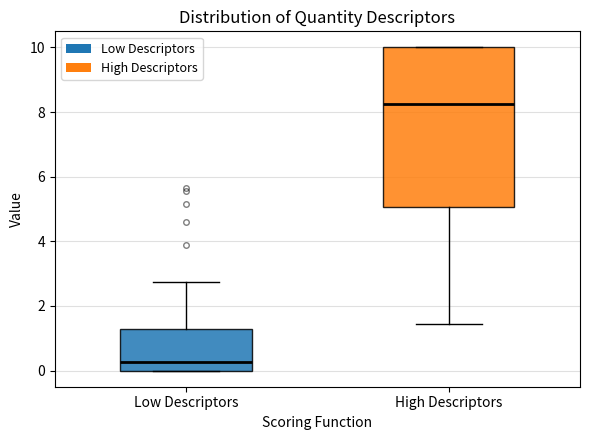

Which box has the highest median line?

High Descriptors